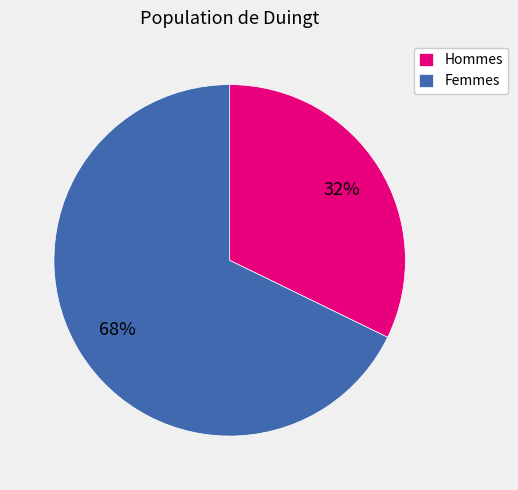

Which slice is the largest?

Femmes